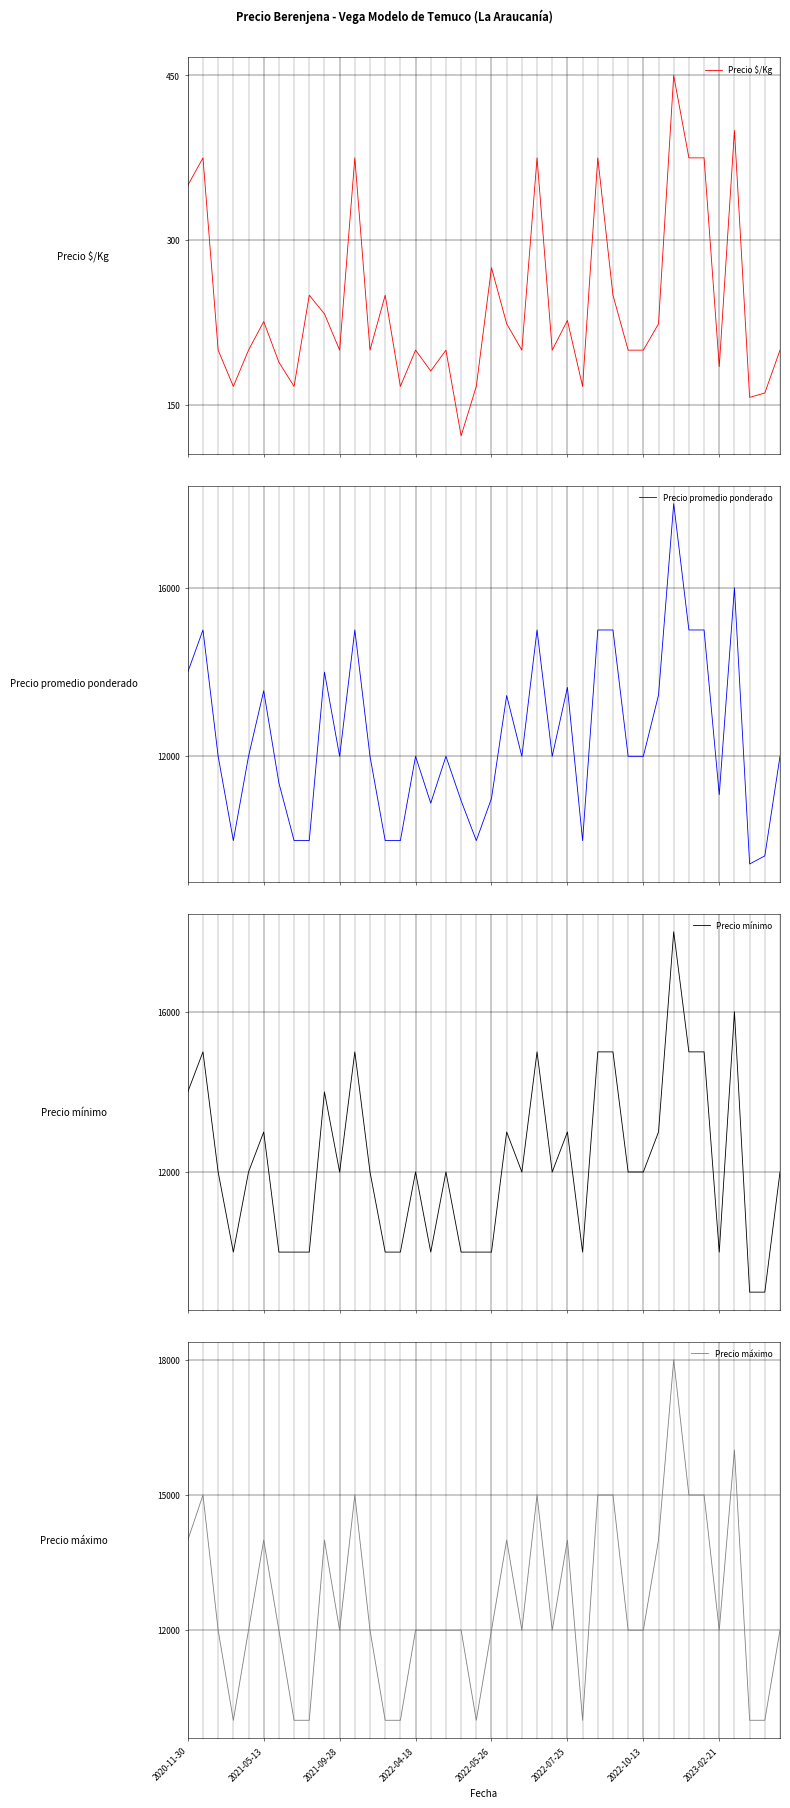

How many interior local peaks does the Precio $/Kg series have?

13